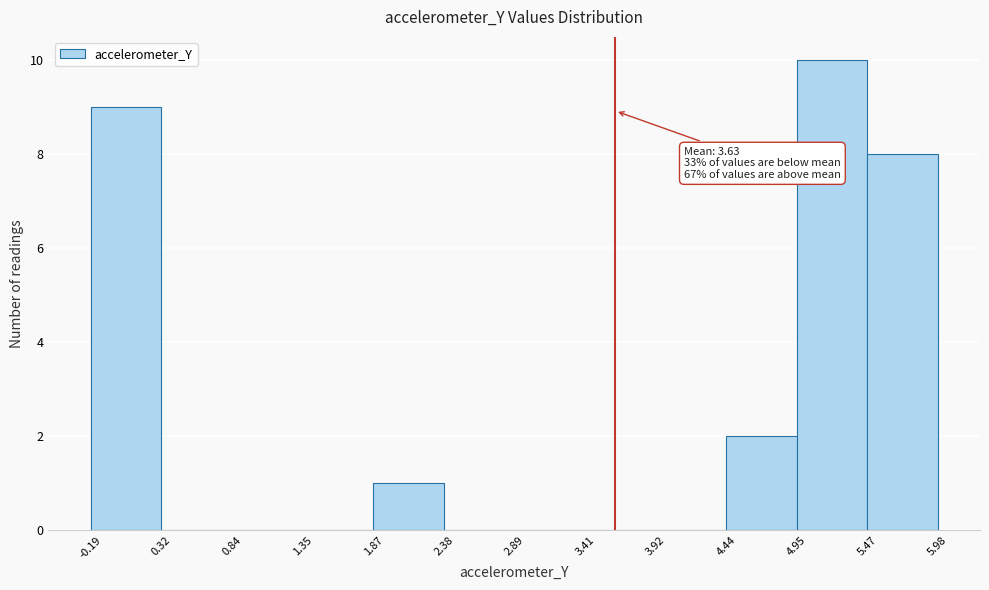

Over which range of the x-axis is the bar tallest?

4.95 to 5.47